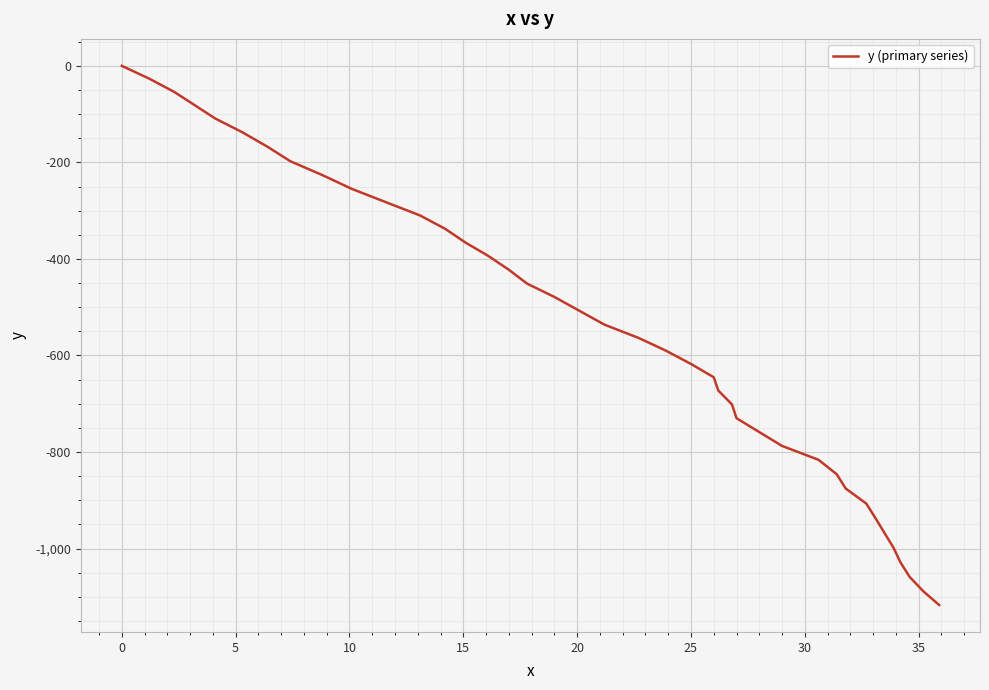

Reading left to right, transcribe all the data shown in this chart.

0.0	-26.4	-53.9	-81.4	-109.0	-137.7	-167.6	-197.5	-226.1	-254.8	-282.4	-309.9	-337.5	-366.2	-393.8	-422.4	-451.1	-478.7	-507.4	-536.1	-563.6	-590.0	-617.5	-645.1	-672.6	-701.3	-729.9	-758.6	-787.3	-816.0	-845.9	-875.7	-906.7	-936.6	-967.6	-998.5	-1028.4	-1058.3	-1088.2	-1116.8